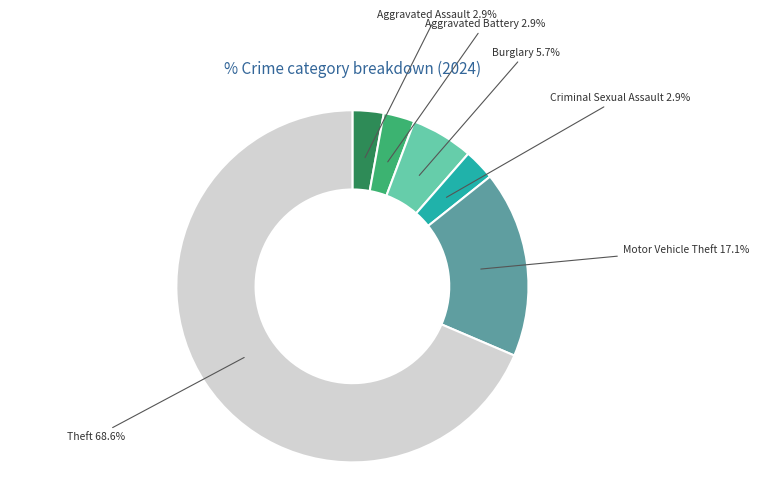

Which slice is the largest?

Theft 68.6%